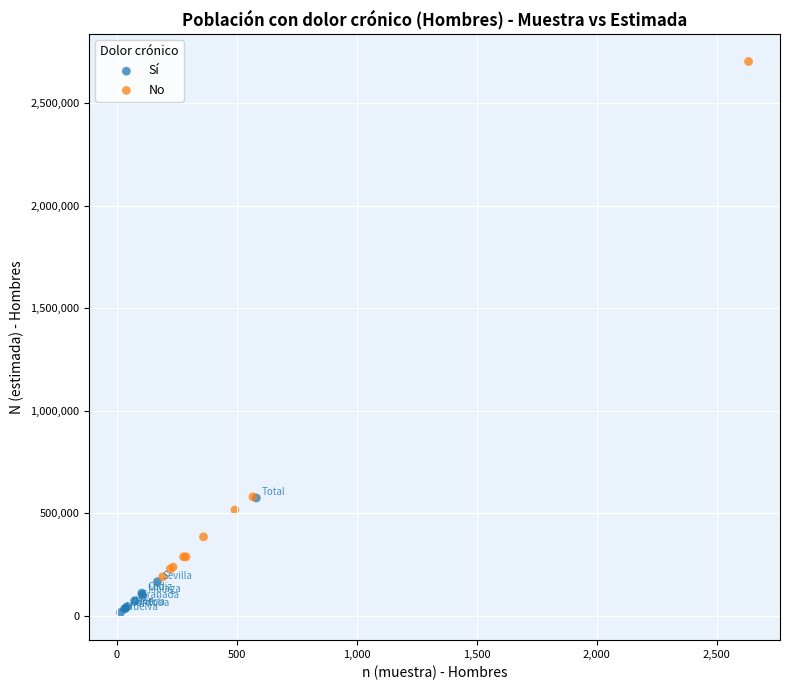

Which series has the widest spread of Y values?

No